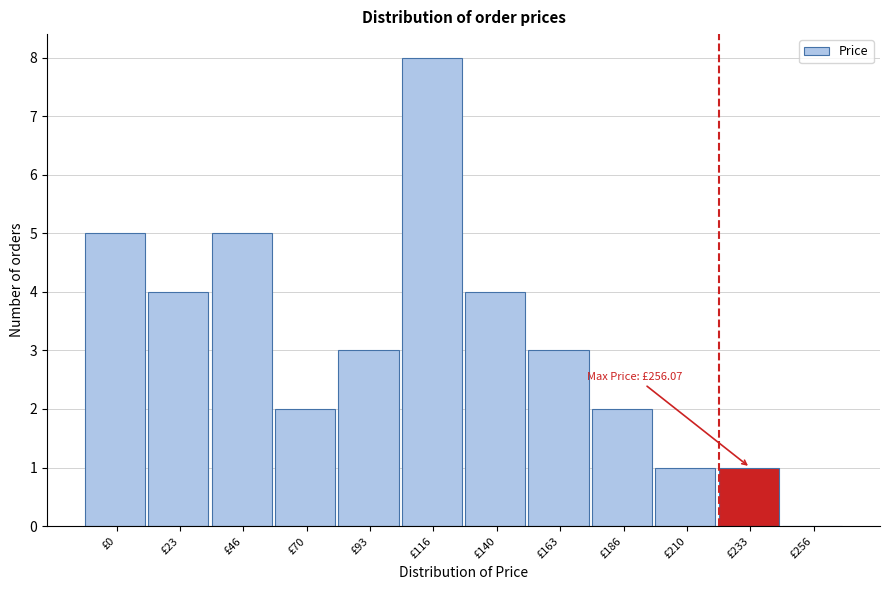

Reading left to right, transcribe all the data shown in this chart.

£0=5	£23=4	£46=5	£70=2	£93=3	£116=8	£140=4	£163=3	£186=2	£210=1	£233=1	£256=0